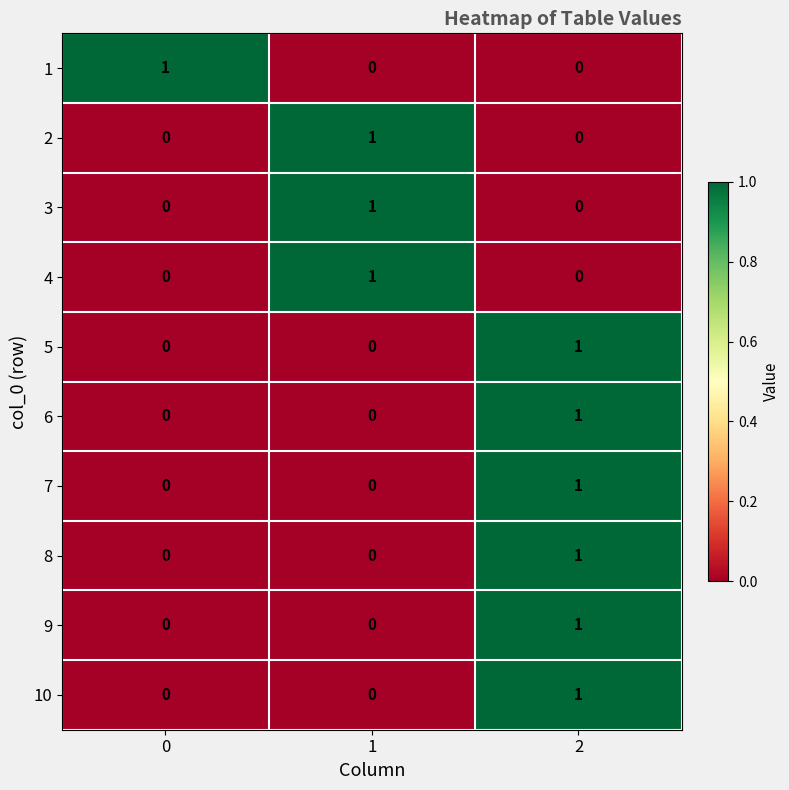

How many categories are shown in the chart?

3